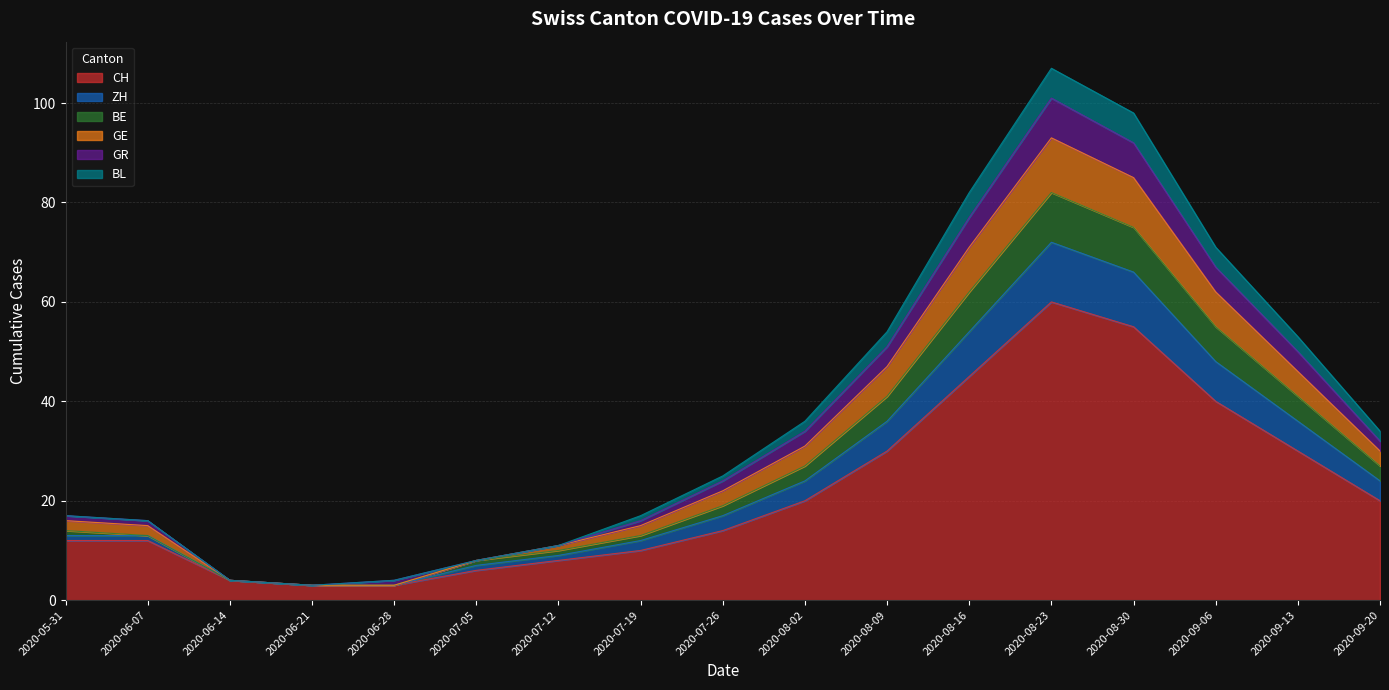

Is it true that ZH equals 20 at 2020-08-02?

False